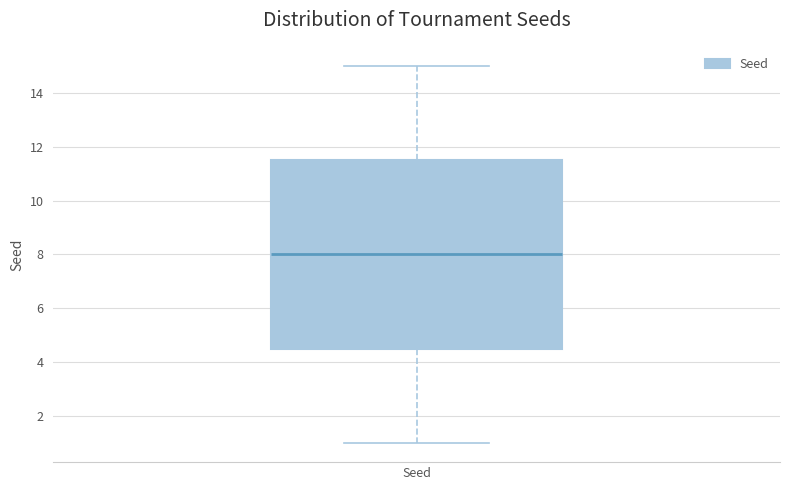

Transcribe this box plot: give where the median line is, the range the box spans, and where the two whiskers end, as read against the y-axis. The values are not printed on the chart, so give them approximately, as read against the axis.

median 8.0, box 4.6 to 11.6, whiskers 1.0 to 15.0